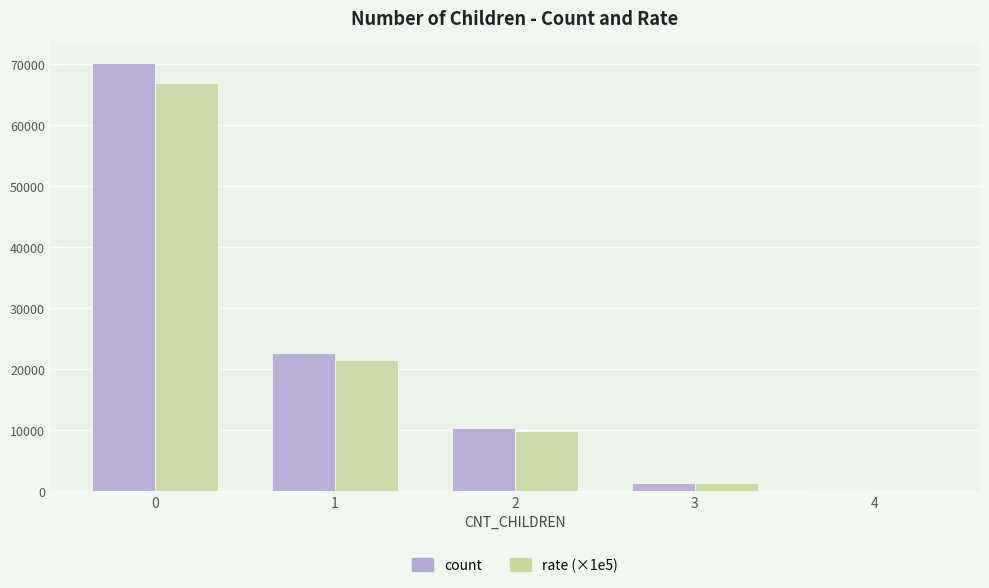

How many distinct data groups are displayed?

2